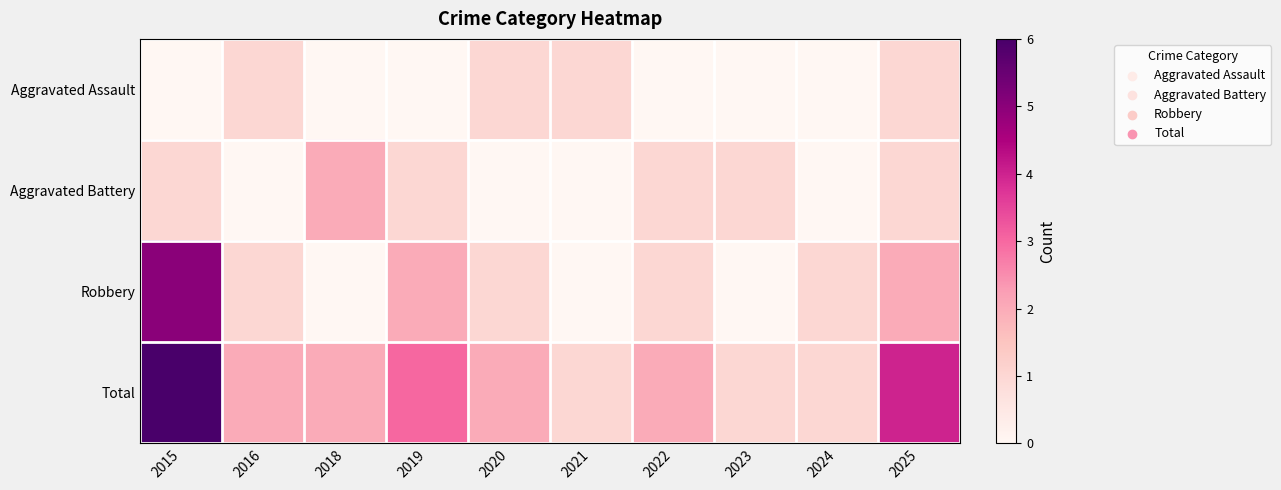

Reading left to right, what are all the values shown in this chart?

Aggravated Assault: 2015=0	2016=1	2018=0	2019=0	2020=1	2021=1	2022=0	2023=0	2024=0	2025=1
Aggravated Battery: 2015=1	2016=0	2018=2	2019=1	2020=0	2021=0	2022=1	2023=1	2024=0	2025=1
Robbery: 2015=5	2016=1	2018=0	2019=2	2020=1	2021=0	2022=1	2023=0	2024=1	2025=2
Total: 2015=6	2016=2	2018=2	2019=3	2020=2	2021=1	2022=2	2023=1	2024=1	2025=4